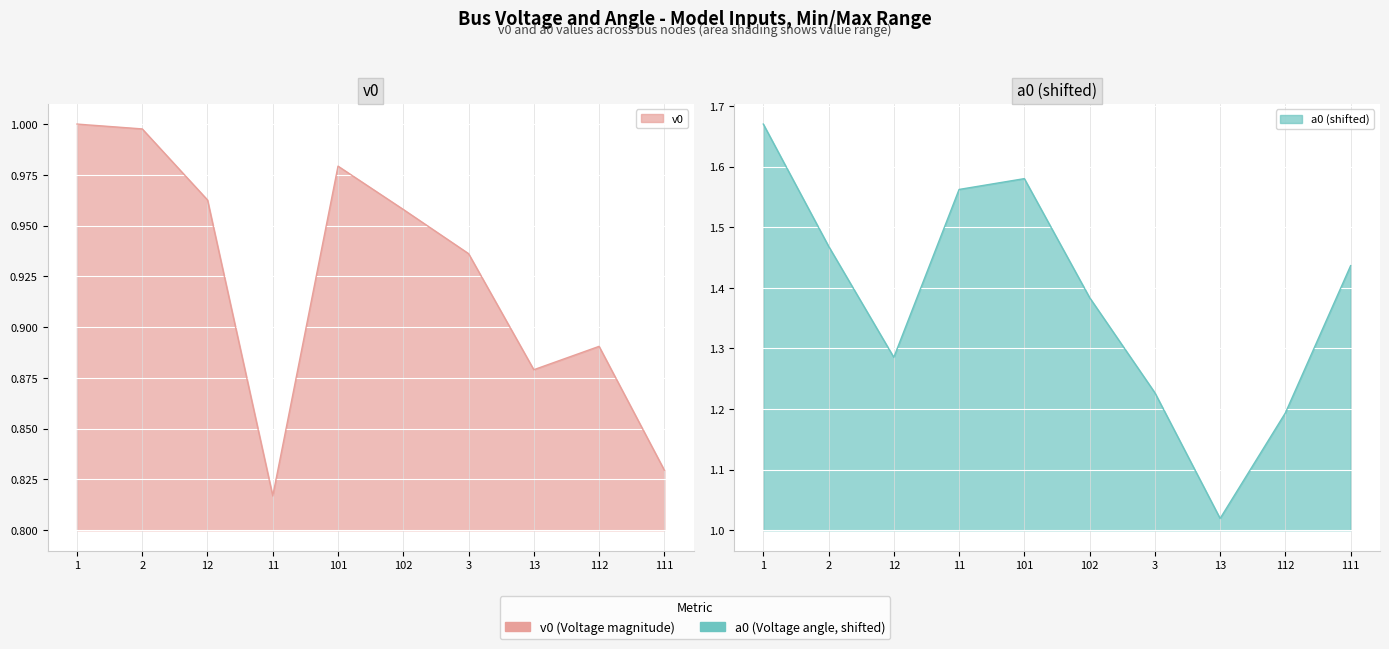

Rank the series by their maximum value, from lowest to highest.

v0, a0